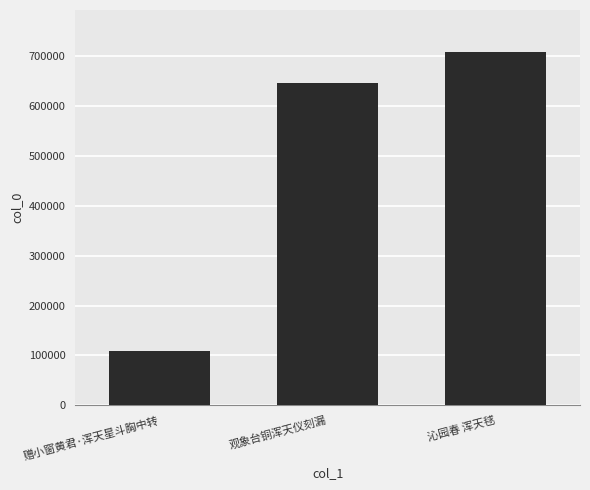

What value does the data have at 沁园春 浑天毬, to the nearest 100?

707400